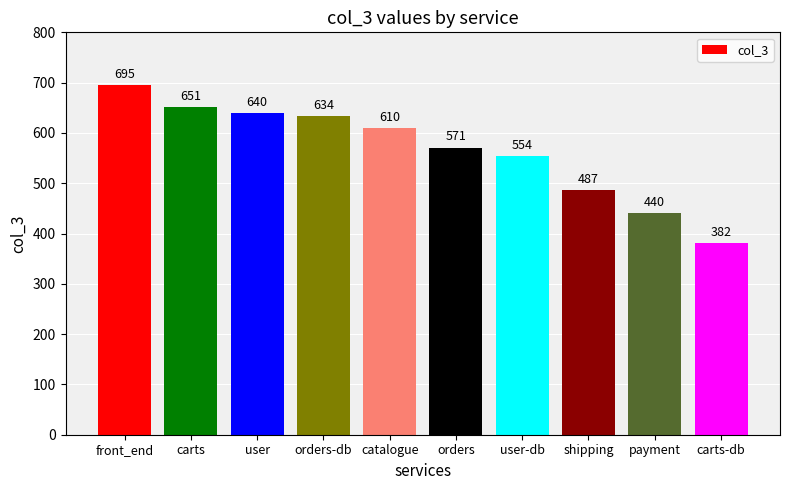

What is the label of the 7th bar from the left?

user-db